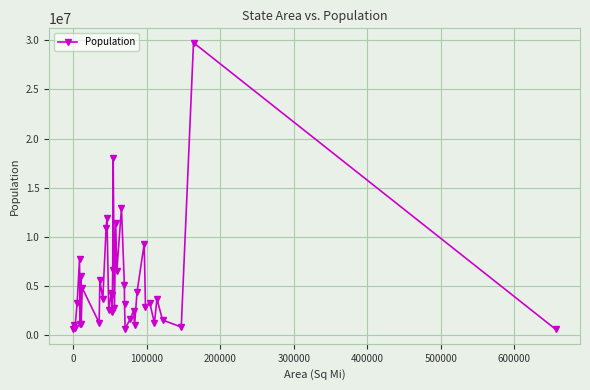

What is the average value?

5054849